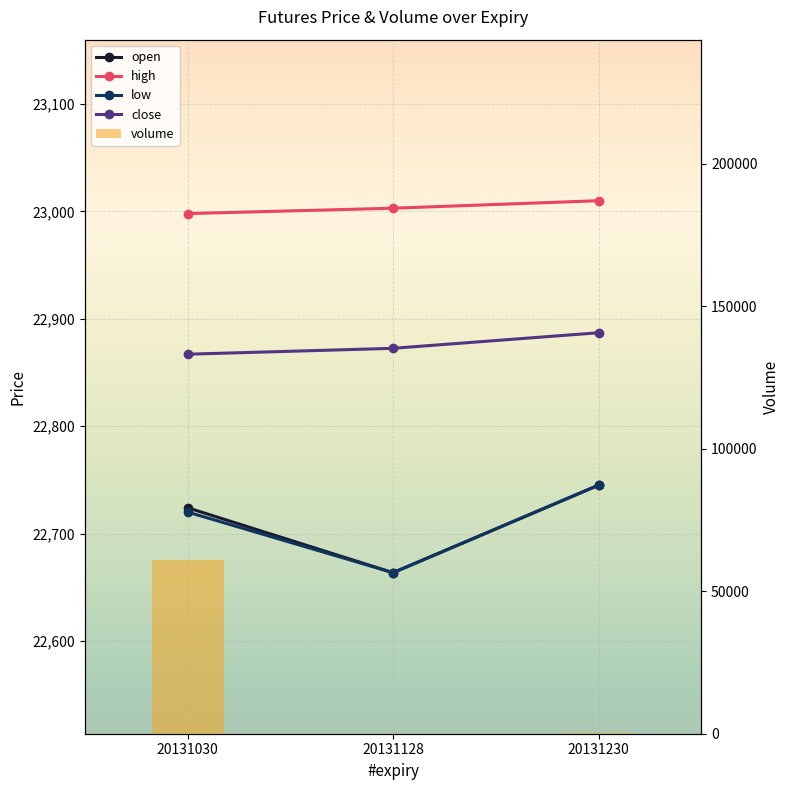

Reading right to left, extract all data points from this chart.

open: 22745.0	22663.5	22724.0
high: 23010.0	23003.0	22998.0
low: 22745.0	22663.5	22720.0
close: 22887.0	22872.5	22867.0
volume: 354.0	0.0	60860.0